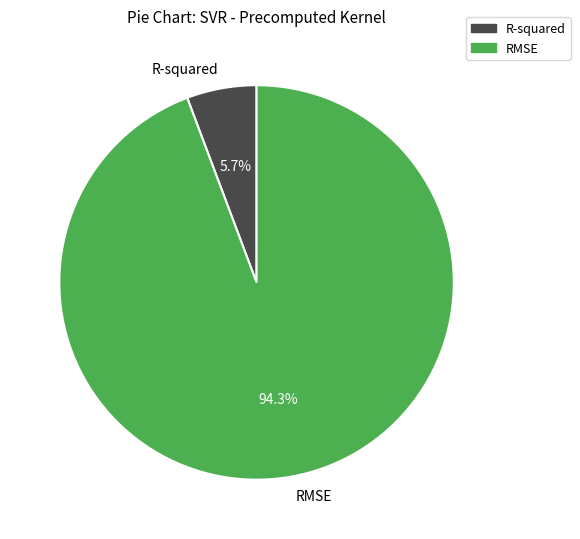

To the nearest percent, what percentage of the pie is R-squared?

6%